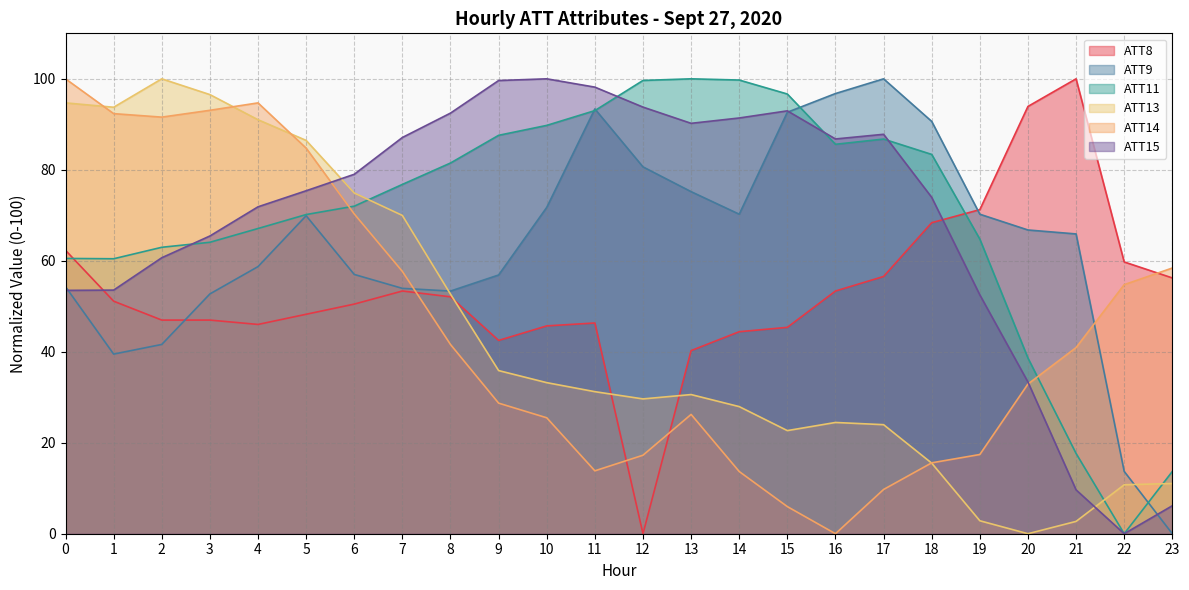

Which series has the largest total across all categories?

ATT11